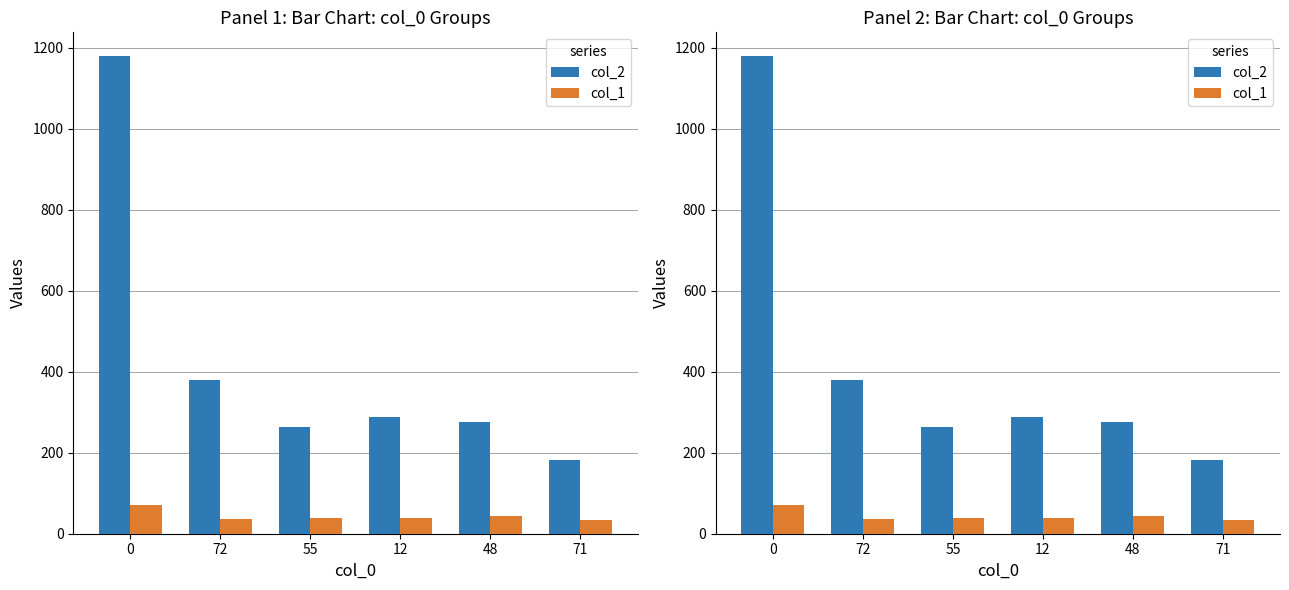

What is the difference between the col_2 values at 55 and 72?

117